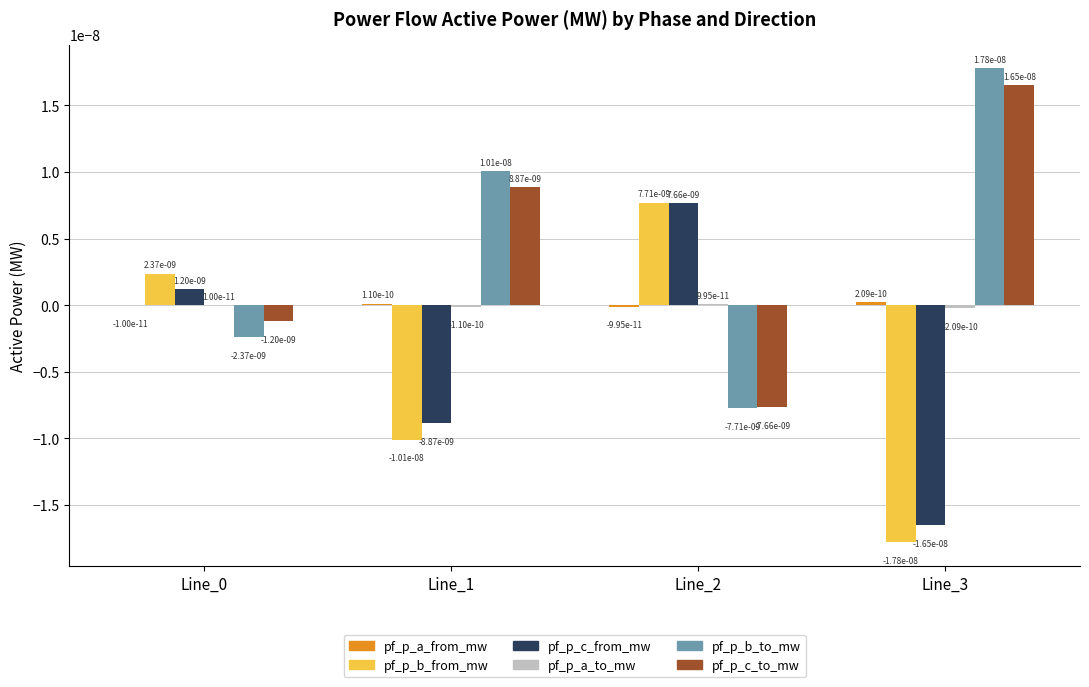

The pf_p_b_from_mw series shows 0.0 at Line_0. True or false?

True